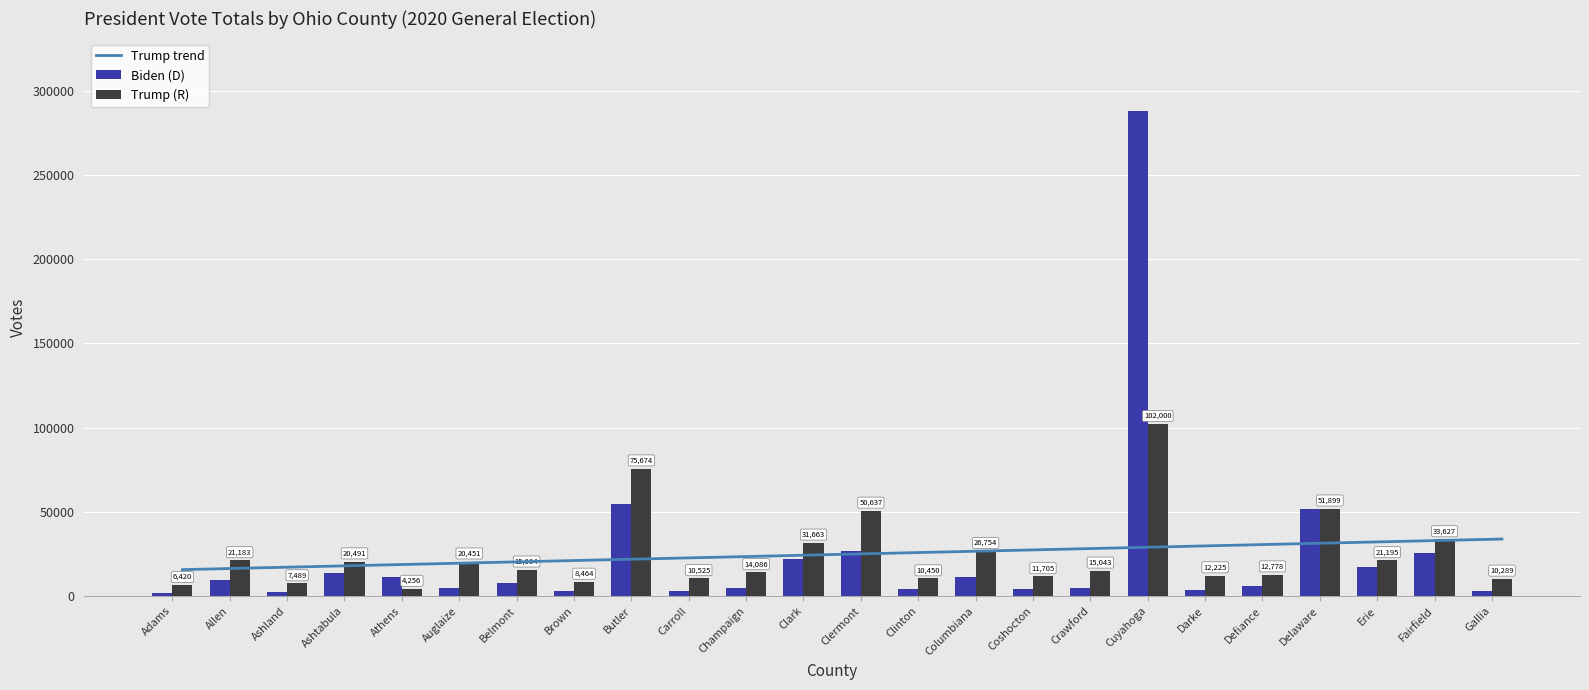

Reading left to right, transcribe all the data shown in this chart.

Trump trend: 15712.8	16502.2	17291.7	18081.1	18870.5	19659.9	20449.4	21238.8	22028.2	22817.6	23607.0	24396.5	25185.9	25975.3	26764.7	27554.1	28343.6	29133.0	29922.4	30711.8	31501.2	32290.7	33080.1	33869.5
Biden (D): 1724.0	9280.0	2357.0	13467.0	11202.0	4583.0	7528.0	3258.0	54573.0	3206.0	4946.0	22120.0	26545.0	4014.0	11536.0	4038.0	4831.0	287708.0	3721.0	5870.0	51778.0	16993.0	25594.0	2911.0
Trump (R): 6420.0	21183.0	7489.0	20491.0	4256.0	20451.0	15684.0	8464.0	75674.0	10525.0	14086.0	31663.0	50637.0	10450.0	26754.0	11705.0	15043.0	102000.0	12225.0	12778.0	51899.0	21195.0	33627.0	10289.0